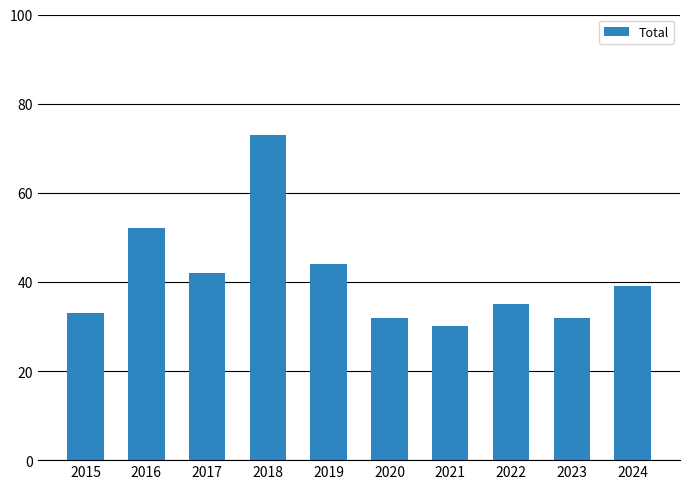

What is the difference between the maximum and minimum values?

43